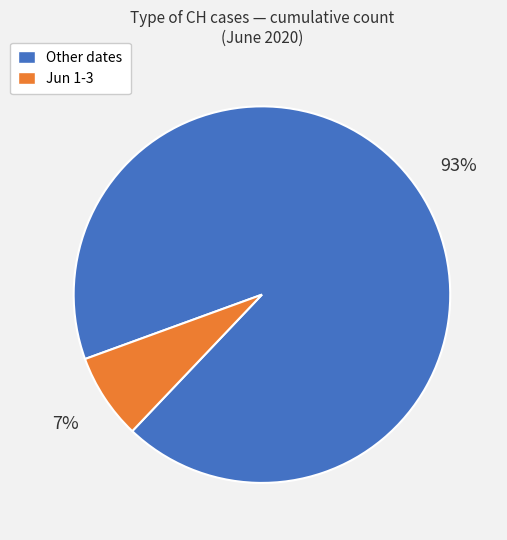

Which has a higher value, Jun 1-3 or Other dates?

Other dates